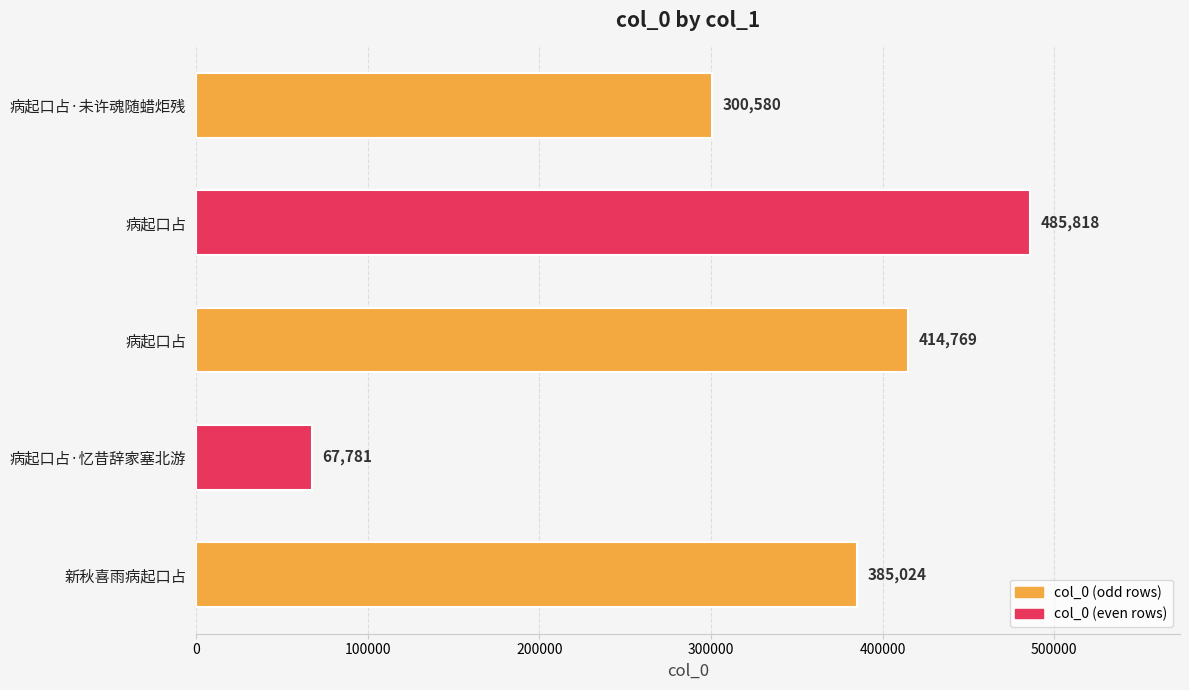

How many bars are there in total?

5